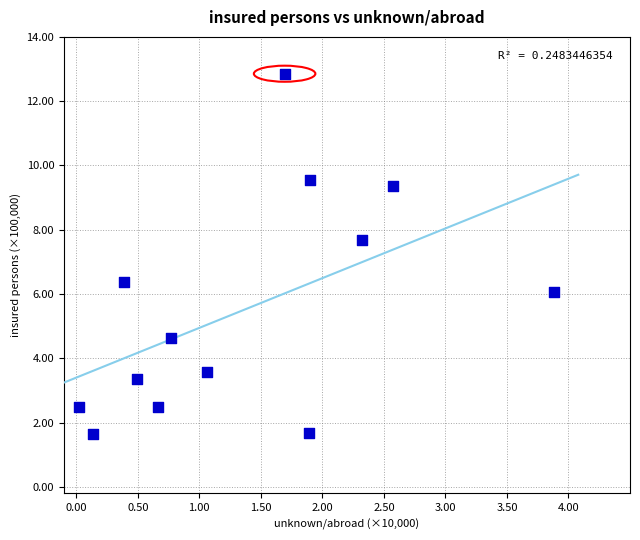

What is the range of Y values (max minus min)?

11.2